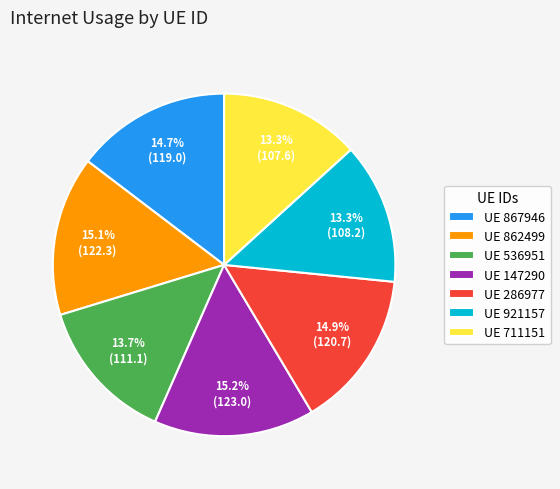

Is there any slice that represents more than half of the pie?

No